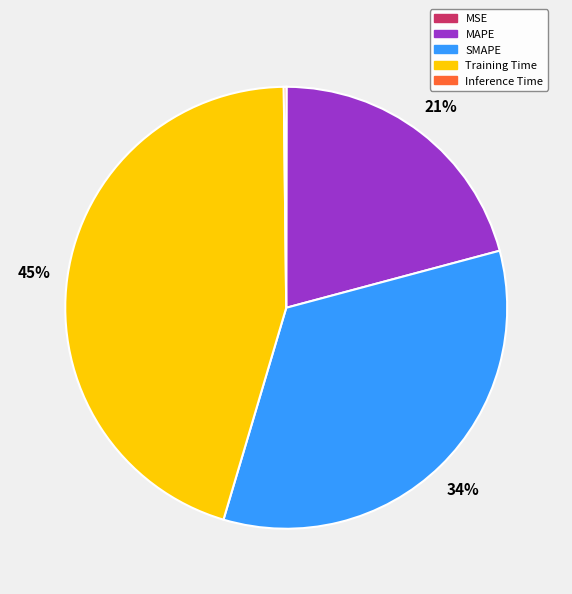

To the nearest percent, what is the difference between the Training Time and MAPE slice percentages?

24%